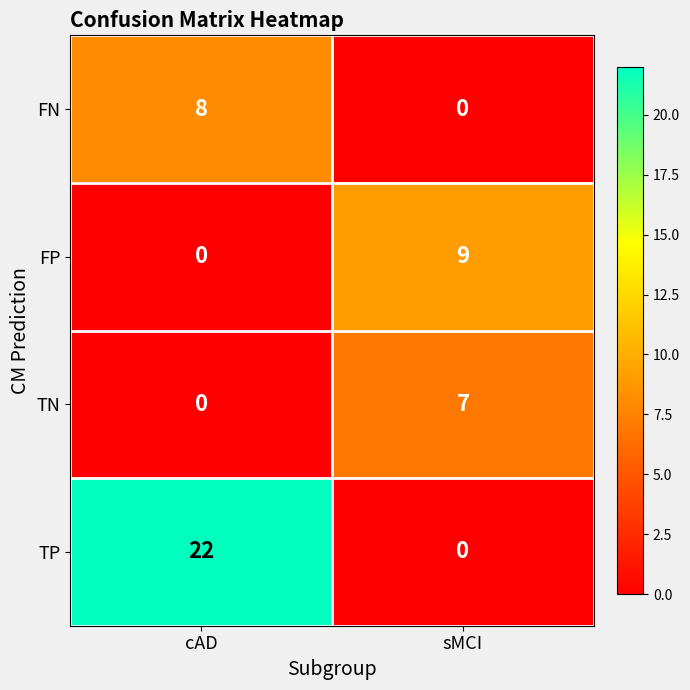

What is the greatest value displayed?

22